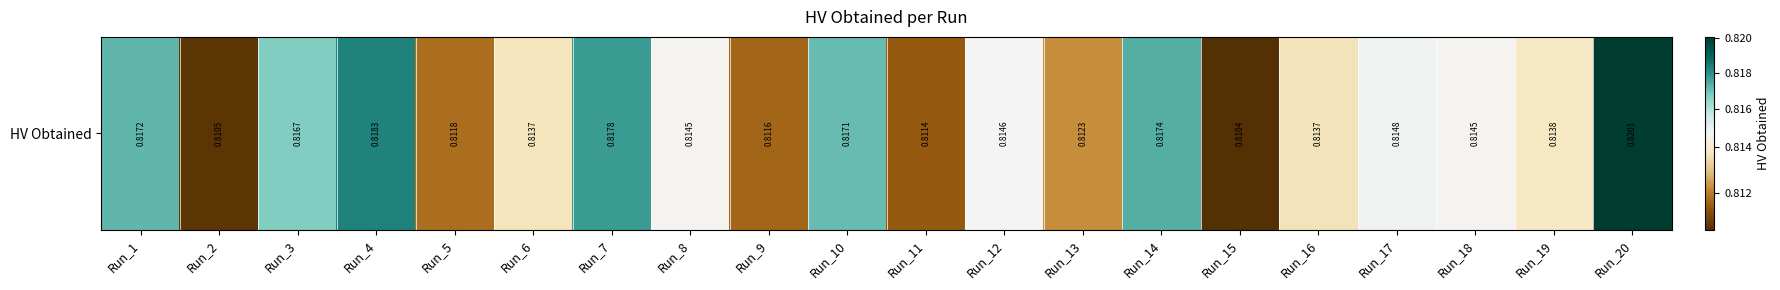

What is the maximum value shown in the chart?

0.8